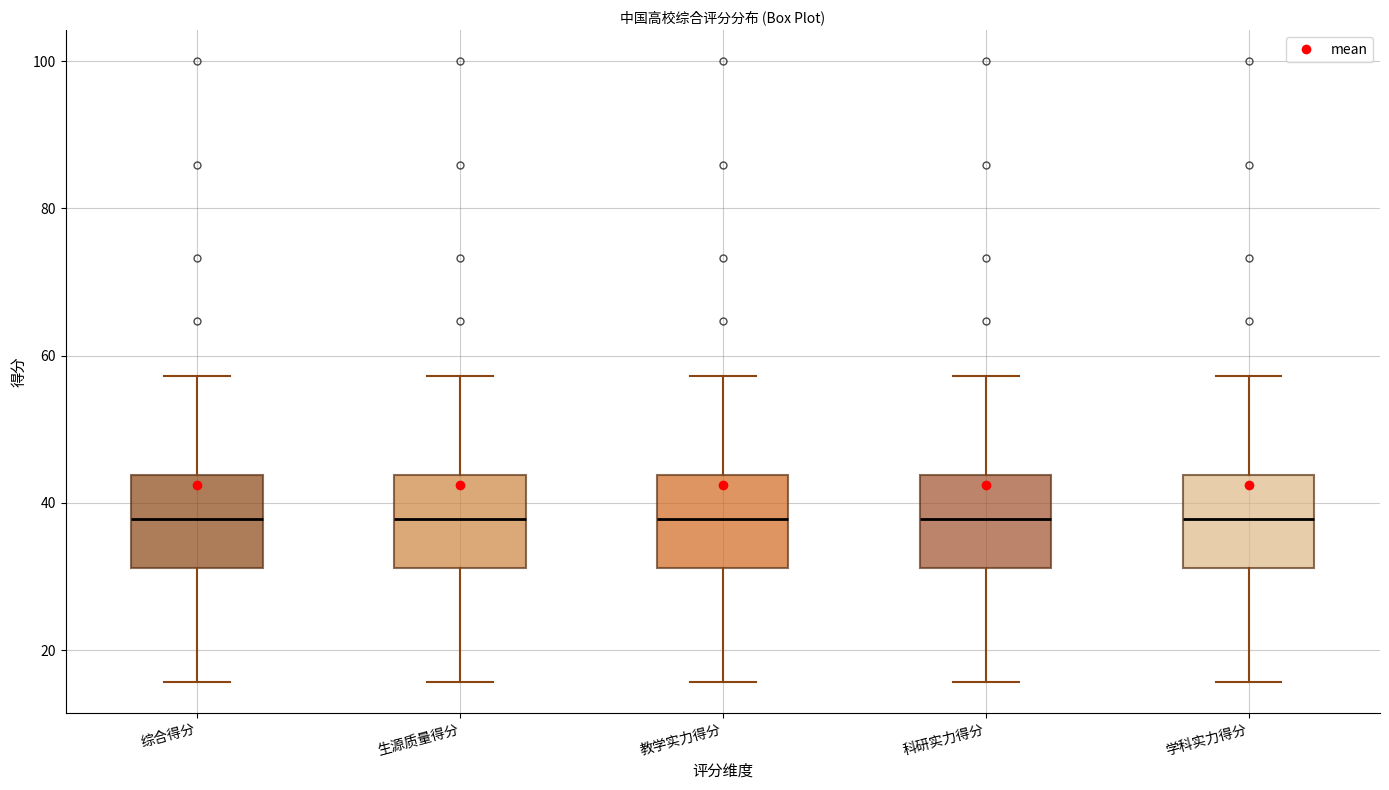

Reading left to right, read every box against the y-axis: the position of its median line, the range the box covers, and the ends of its whiskers. The values are not printed on the chart, so give them approximately, as read against the axis.

综合得分: median 38, box 32 to 44, whiskers 16 to 58
生源质量得分: median 38, box 32 to 44, whiskers 16 to 58
教学实力得分: median 38, box 32 to 44, whiskers 16 to 58
科研实力得分: median 38, box 32 to 44, whiskers 16 to 58
学科实力得分: median 38, box 32 to 44, whiskers 16 to 58